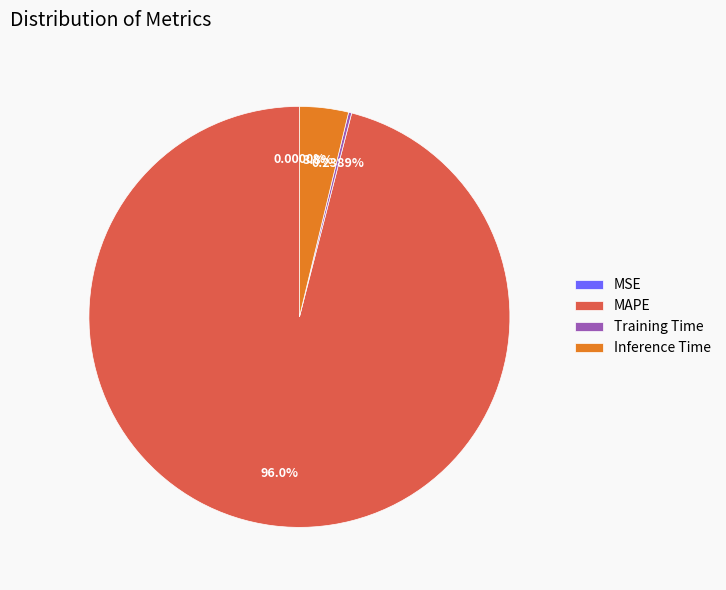

Combined, do Inference Time and MAPE account for over 50%?

Yes